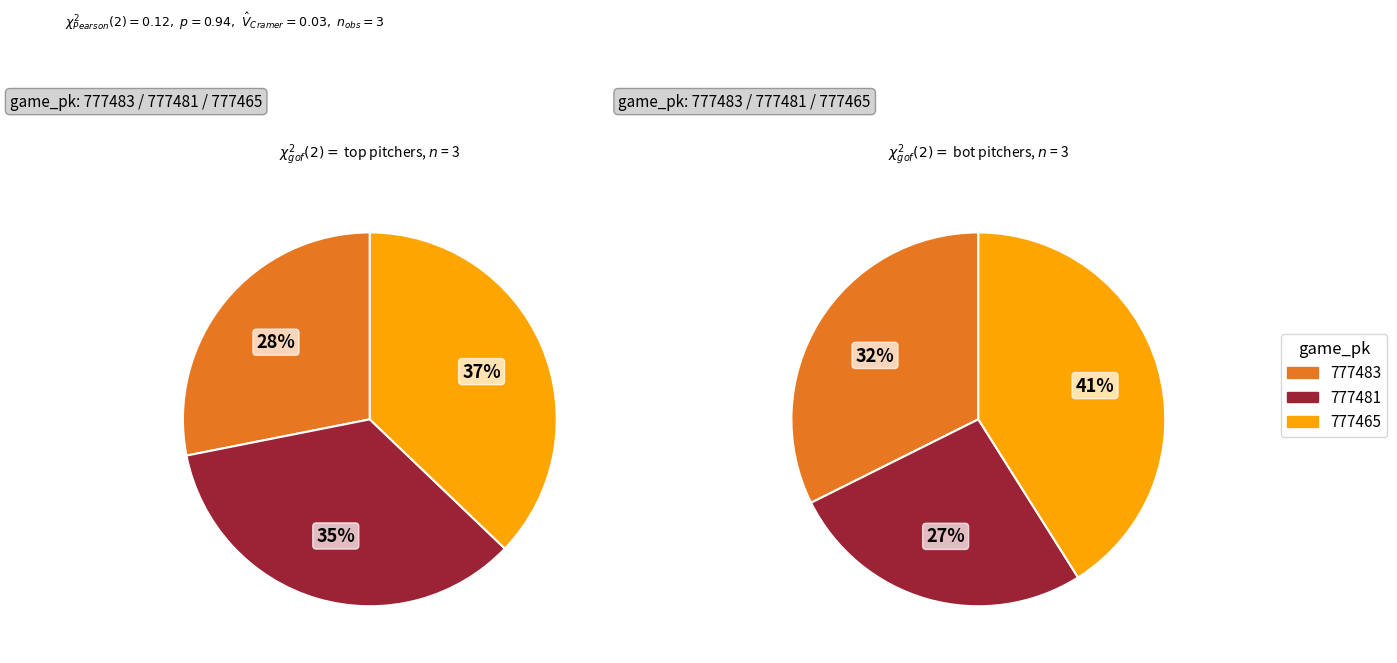

Between 777465 and 777483, which is larger?

777465